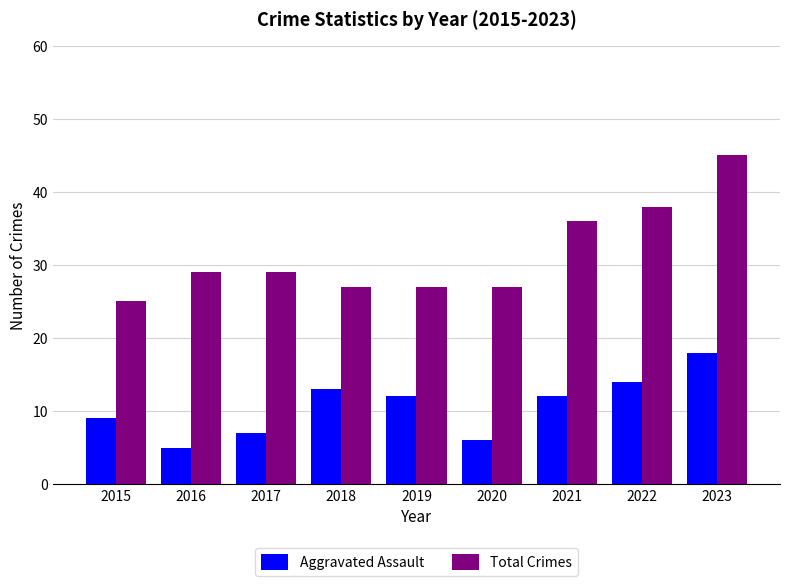

Is the value of Total Crimes at 2015 greater than the value of Aggravated Assault at 2019?

Yes